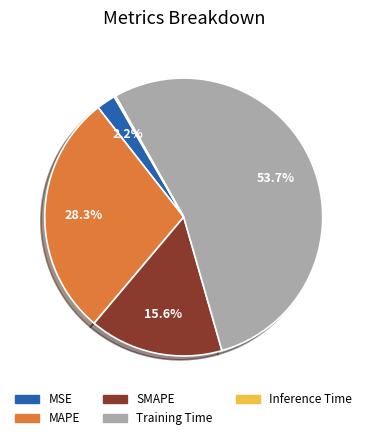

Which category has the biggest portion of the pie?

Training Time